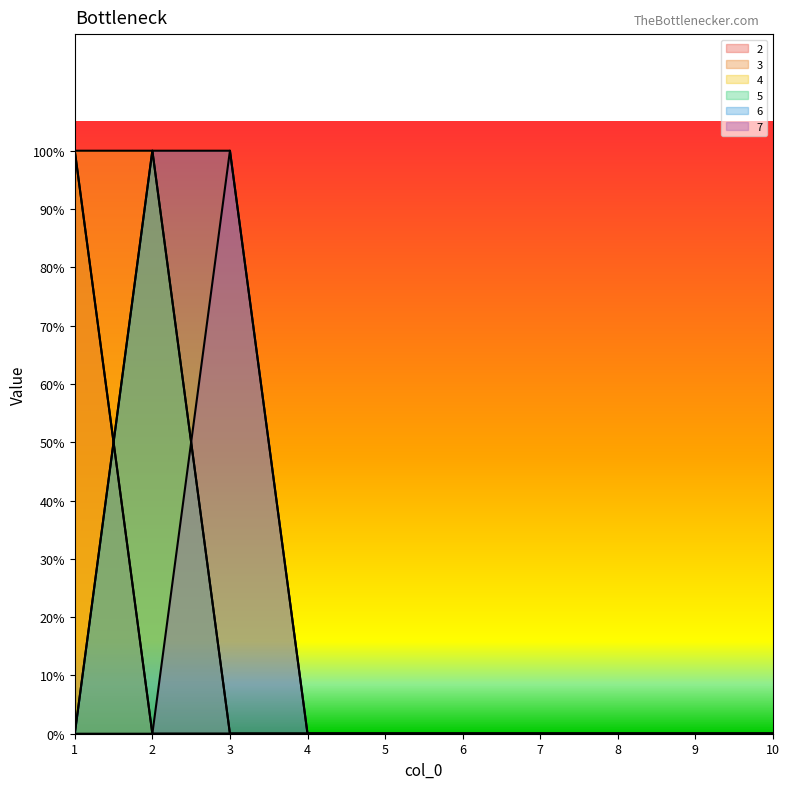

Is it true that 6 equals 1 at 2?

True